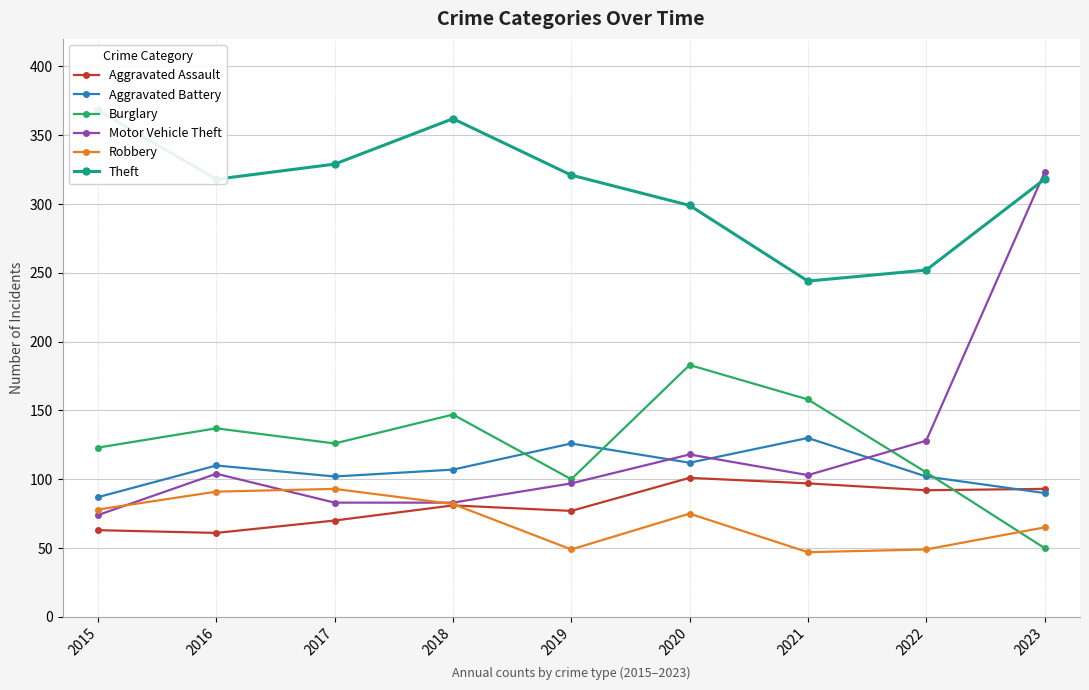

What is the value of the Burglary point at the 2nd from the left?

137